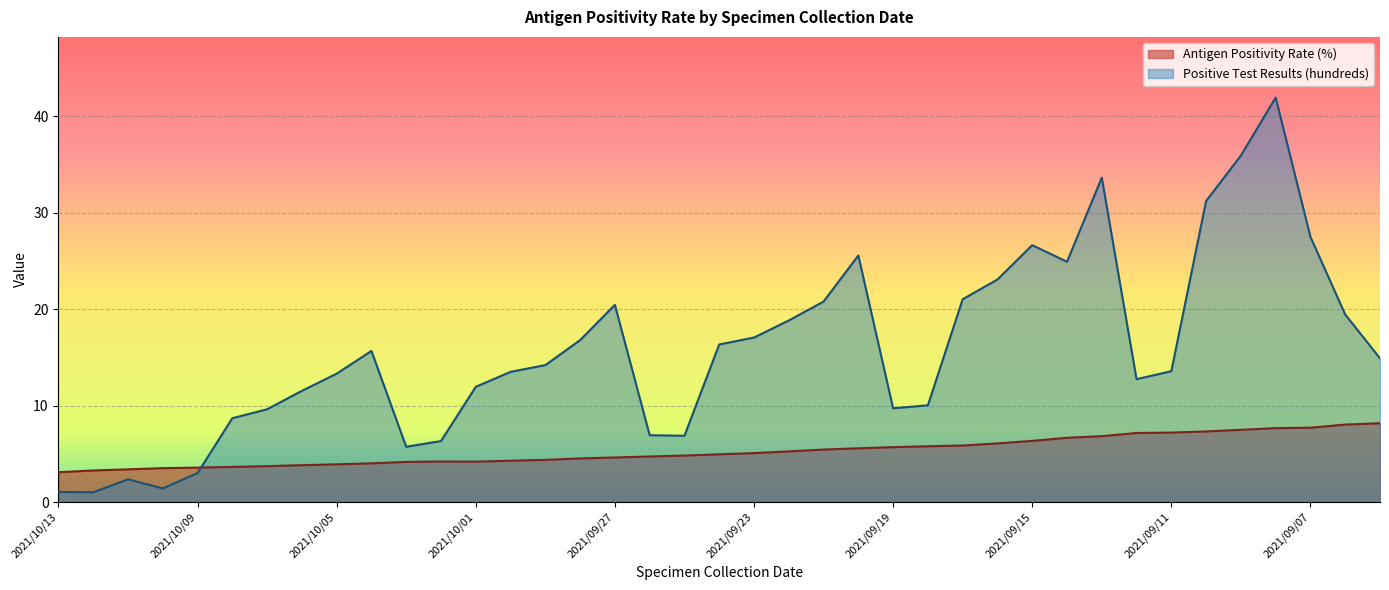

How many times do Antigen Positivity Rate (%) and Positive Test Results (hundreds) cross each other?

1